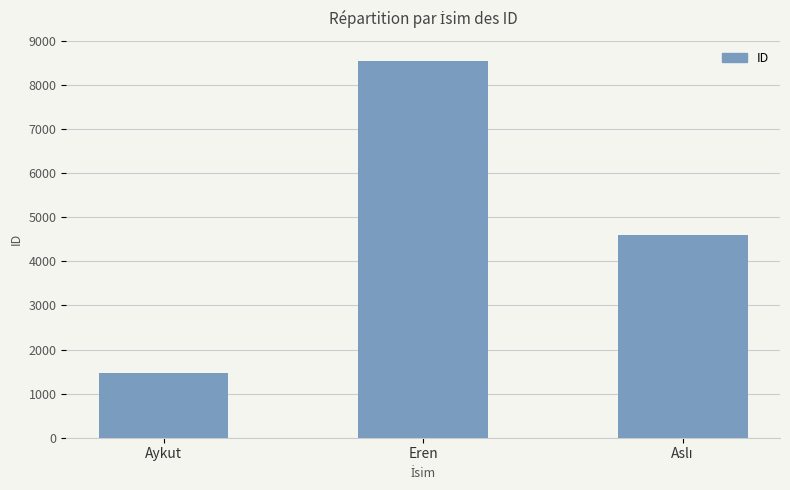

What is the smallest value displayed?

1457